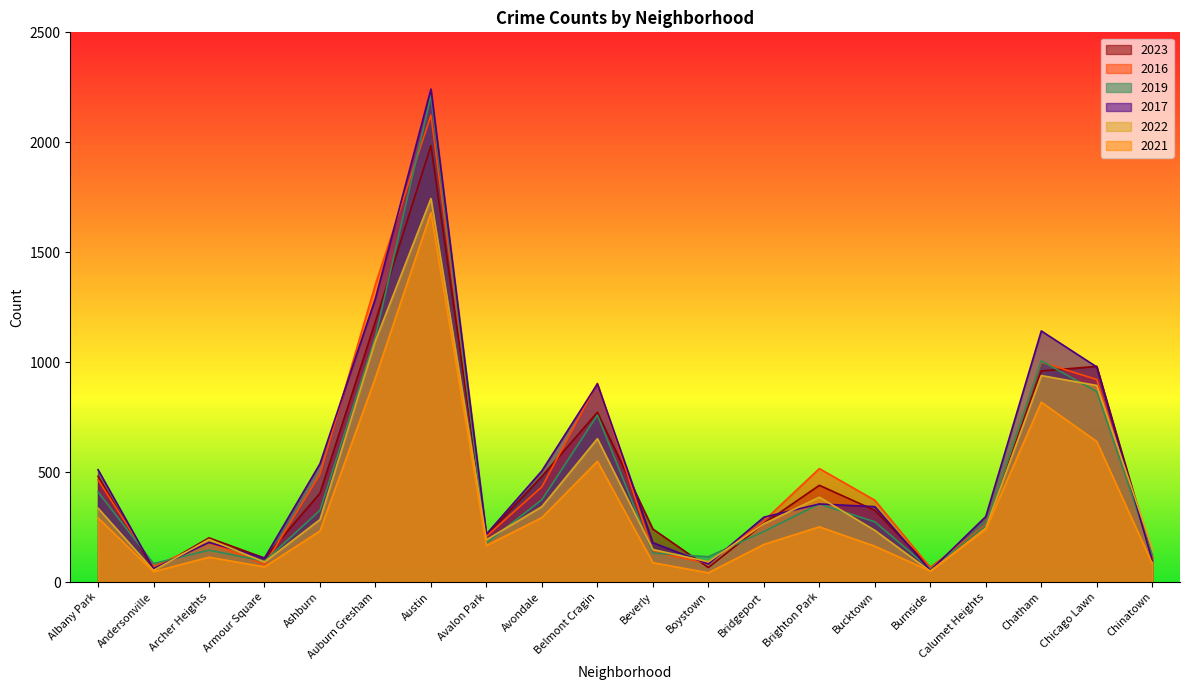

What is the difference between the maximum and minimum values in the 2023 series?

1930